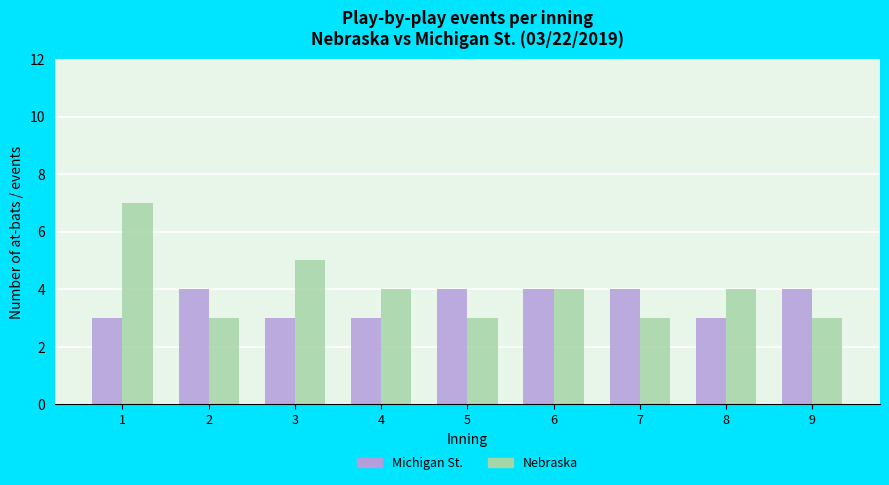

What is the difference between the highest and lowest values at 9?

1